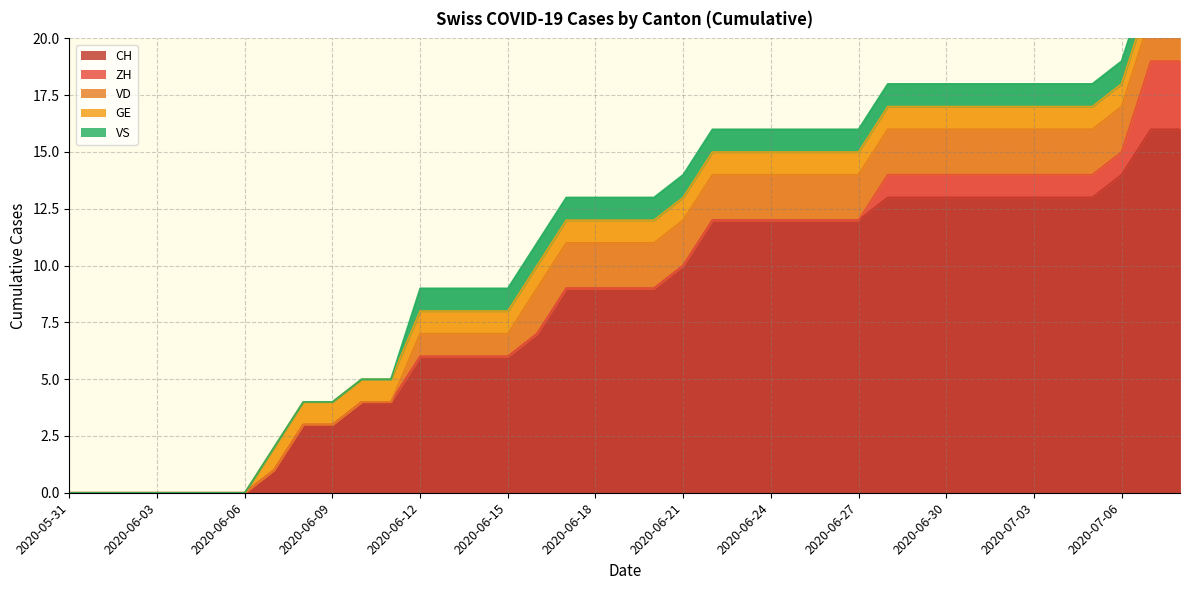

Between 2020-06-20 and 2020-07-01, which series saw the biggest shift?

CH